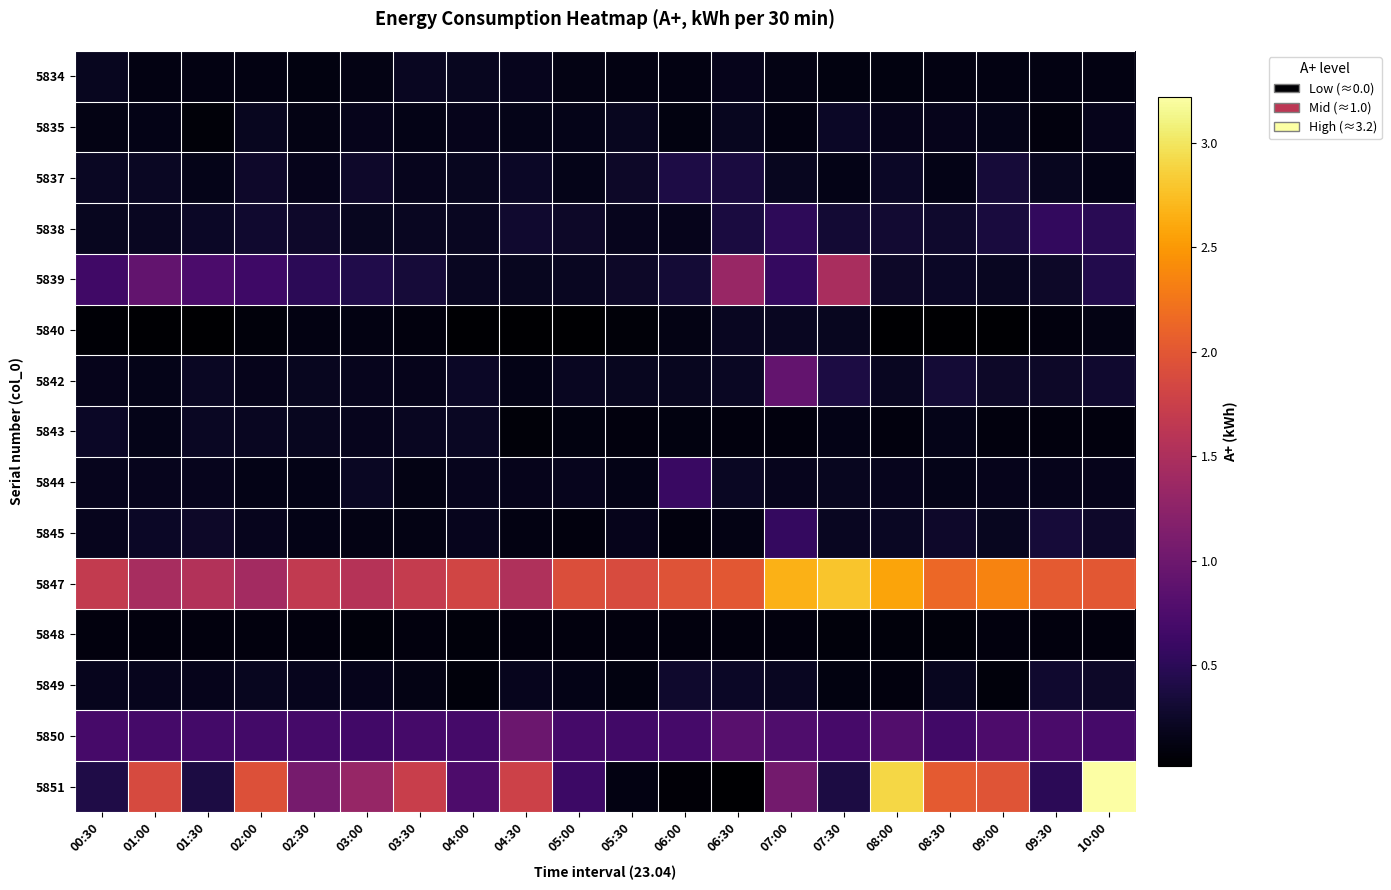

Which series has the widest spread of values?

5851